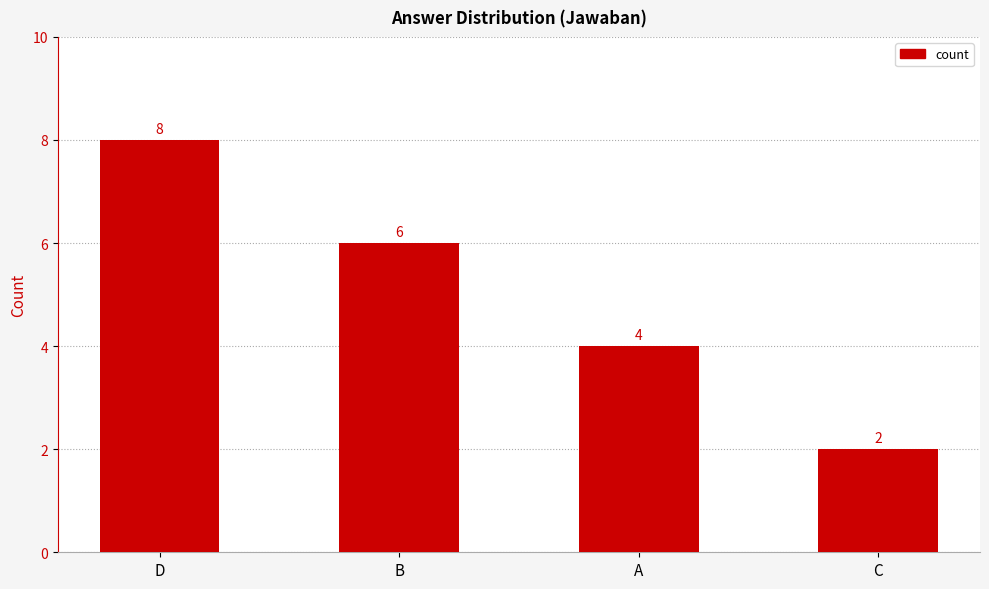

What position from the right is D?

4